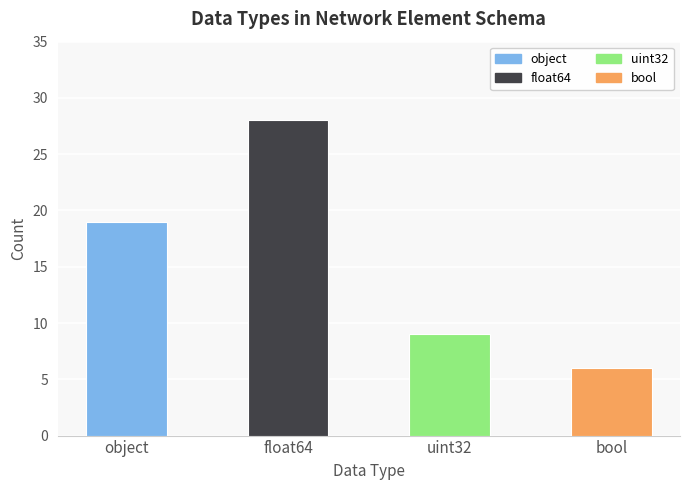

How many data points are less than 19?

2